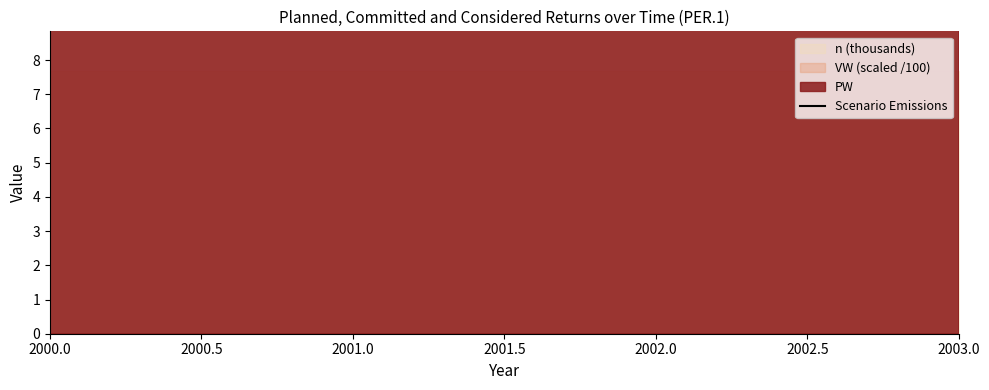

Between 2002.0 and 2001.0, which is larger?

2002.0